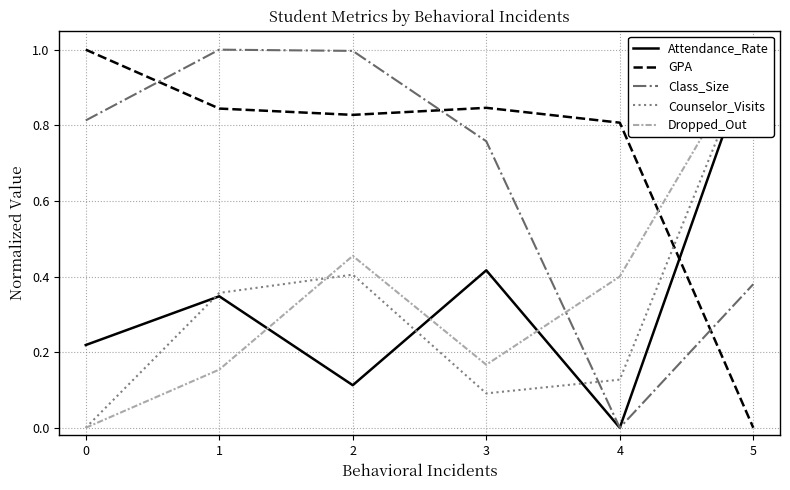

Reading left to right, extract all data points from this chart.

Attendance_Rate: 0=0.2	1=0.3	2=0.1	3=0.4	4=0.0	5=1.0
GPA: 0=1.0	1=0.8	2=0.8	3=0.8	4=0.8	5=0.0
Class_Size: 0=0.8	1=1.0	2=1.0	3=0.8	4=0.0	5=0.4
Counselor_Visits: 0=0.0	1=0.4	2=0.4	3=0.1	4=0.1	5=1.0
Dropped_Out: 0=0.0	1=0.2	2=0.5	3=0.2	4=0.4	5=1.0